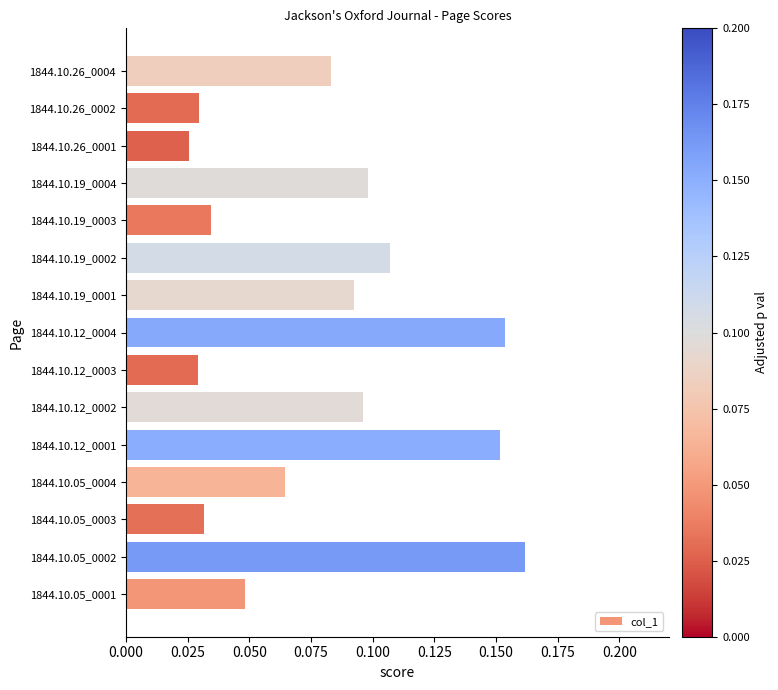

Between 1844.10.26_0001 and 1844.10.19_0004, which is larger?

1844.10.19_0004